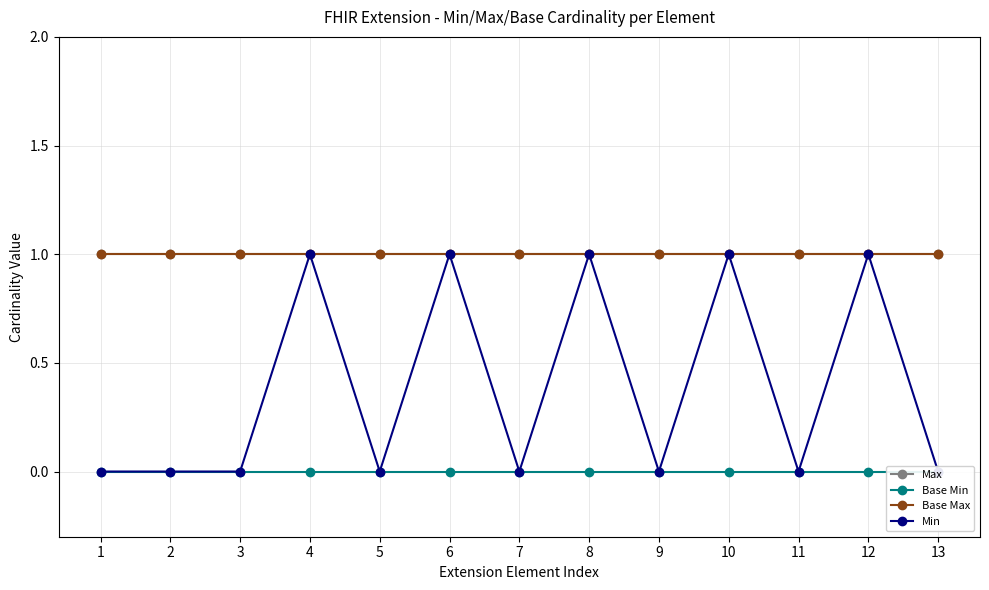

Reading right to left, what are all the values shown in this chart?

Max: 13=1	12=1	11=1	10=1	9=1	8=1	7=1	6=1	5=1	4=1	3=1	2=1	1=1
Base Min: 13=0	12=0	11=0	10=0	9=0	8=0	7=0	6=0	5=0	4=0	3=0	2=0	1=0
Base Max: 13=1	12=1	11=1	10=1	9=1	8=1	7=1	6=1	5=1	4=1	3=1	2=1	1=1
Min: 13=0	12=1	11=0	10=1	9=0	8=1	7=0	6=1	5=0	4=1	3=0	2=0	1=0